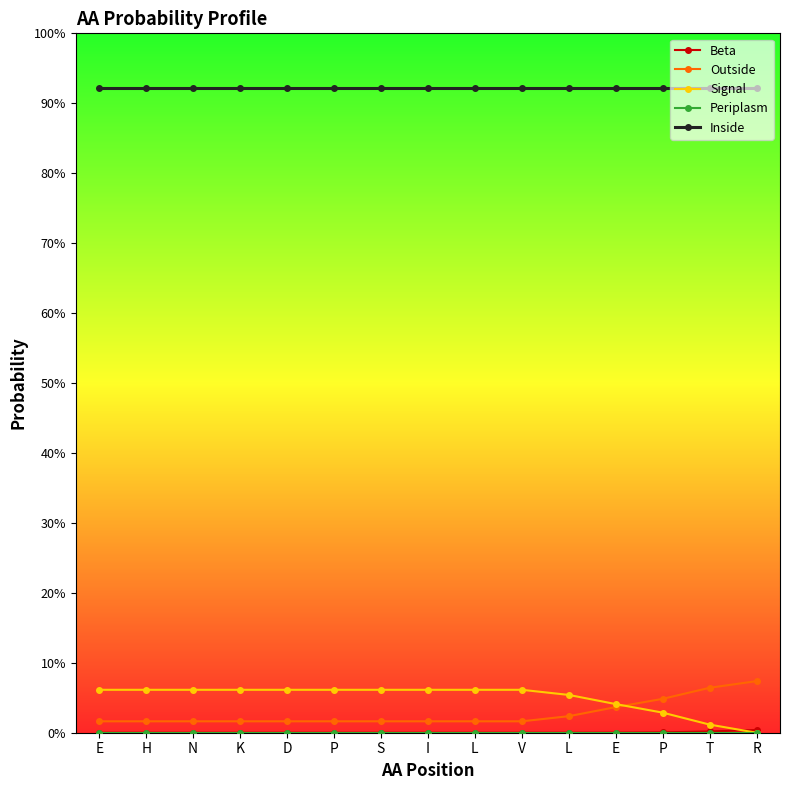

True or false: Periplasm and Inside intersect in this chart.

False